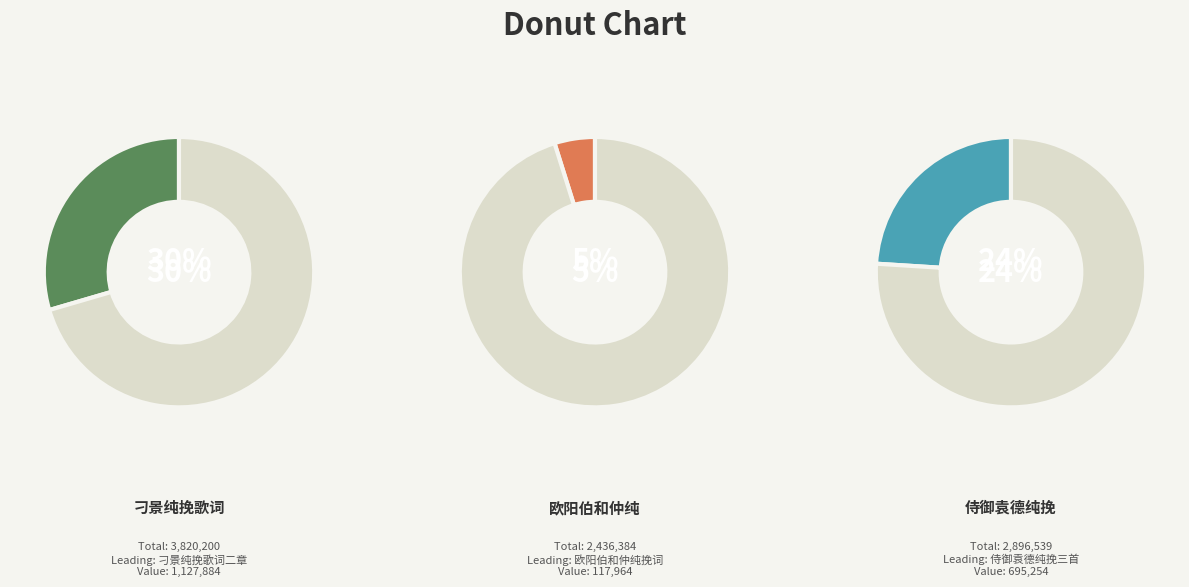

Which category has the biggest portion of the pie?

刁景纯挽歌词二章